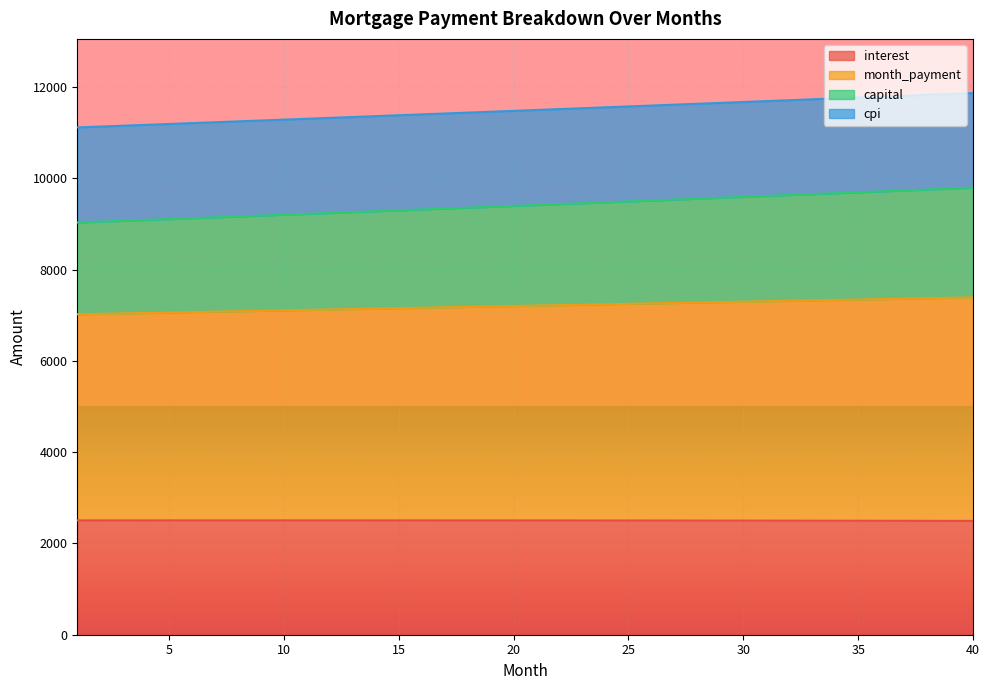

Where is interest nearest to the value 2499?

33